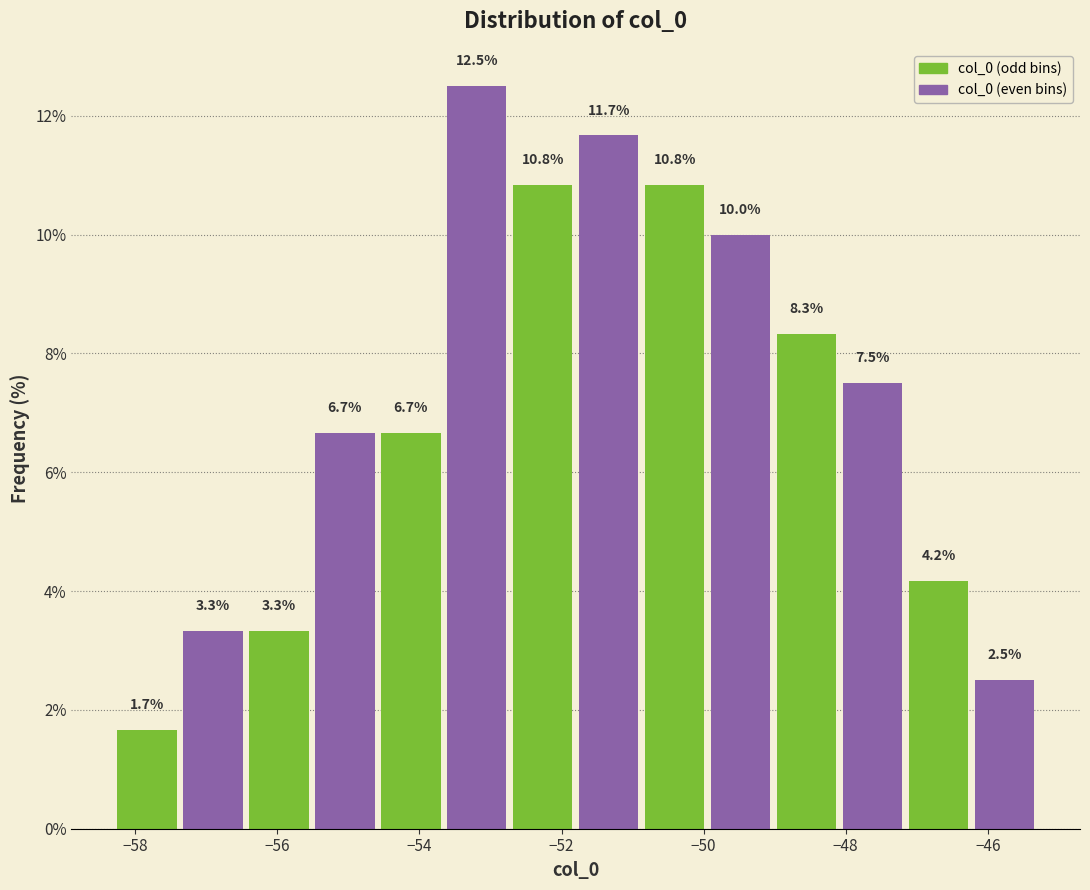

Reading left to right, transcribe this chart: for each bar, give the range it covers on the x-axis and its height. The bar edges are not printed on the chart, so give them approximately, as read against the axis.

-58.2 to -57.4: 1.7
-57.4 to -56.4: 3.3
-56.4 to -55.6: 3.3
-55.6 to -54.6: 6.7
-54.6 to -53.6: 6.7
-53.6 to -52.8: 12.5
-52.8 to -51.8: 10.8
-51.8 to -50.8: 11.7
-50.8 to -50.0: 10.8
-50.0 to -49.0: 10.0
-49.0 to -48.0: 8.3
-48.0 to -47.2: 7.5
-47.2 to -46.2: 4.2
-46.2 to -45.2: 2.5